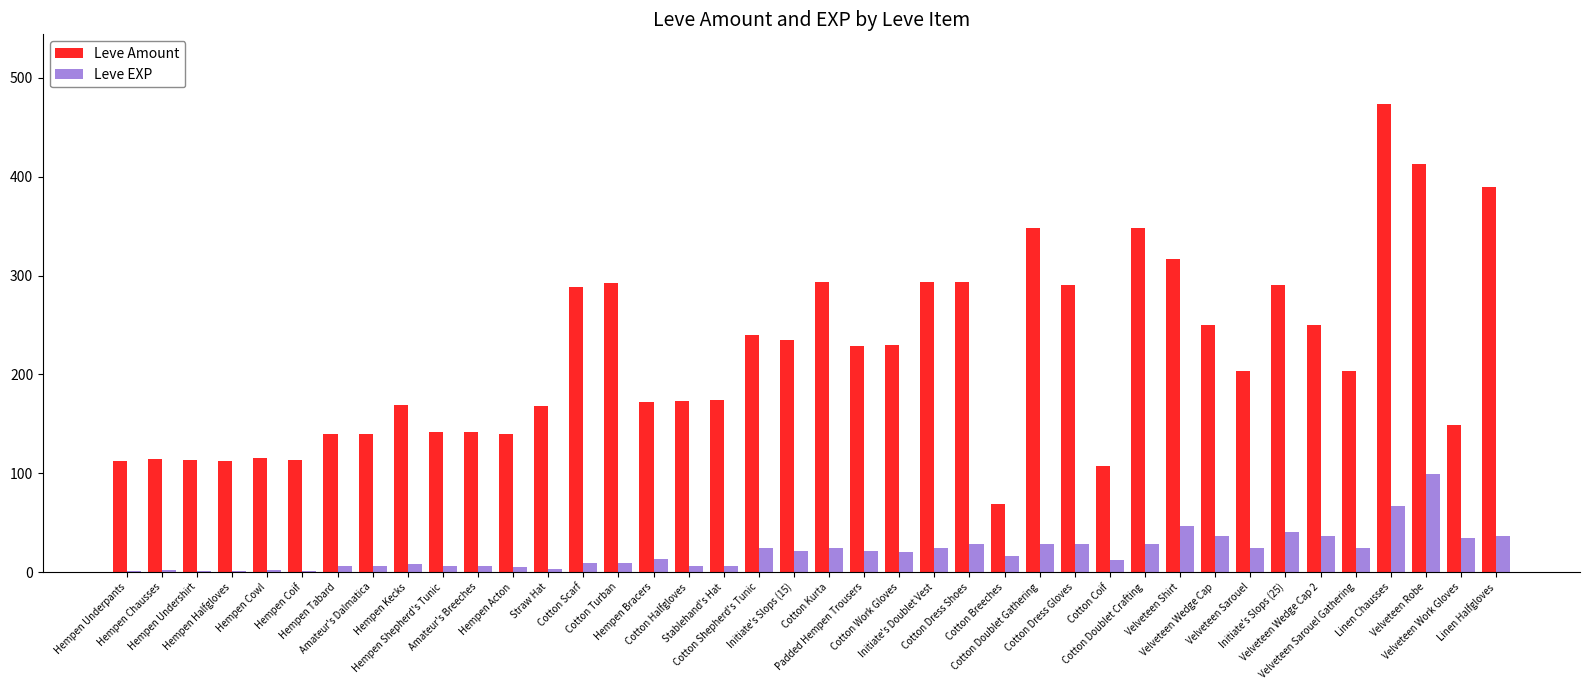

How many categories are shown in the chart?

40